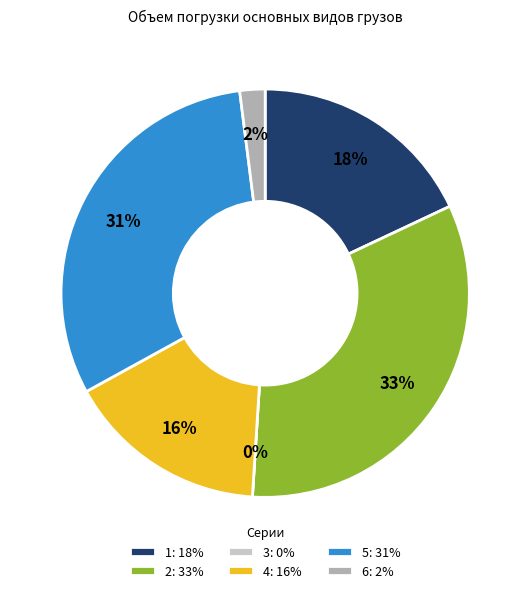

Rank the categories by value from highest to lowest.

2, 5, 1, 4, 6, 3